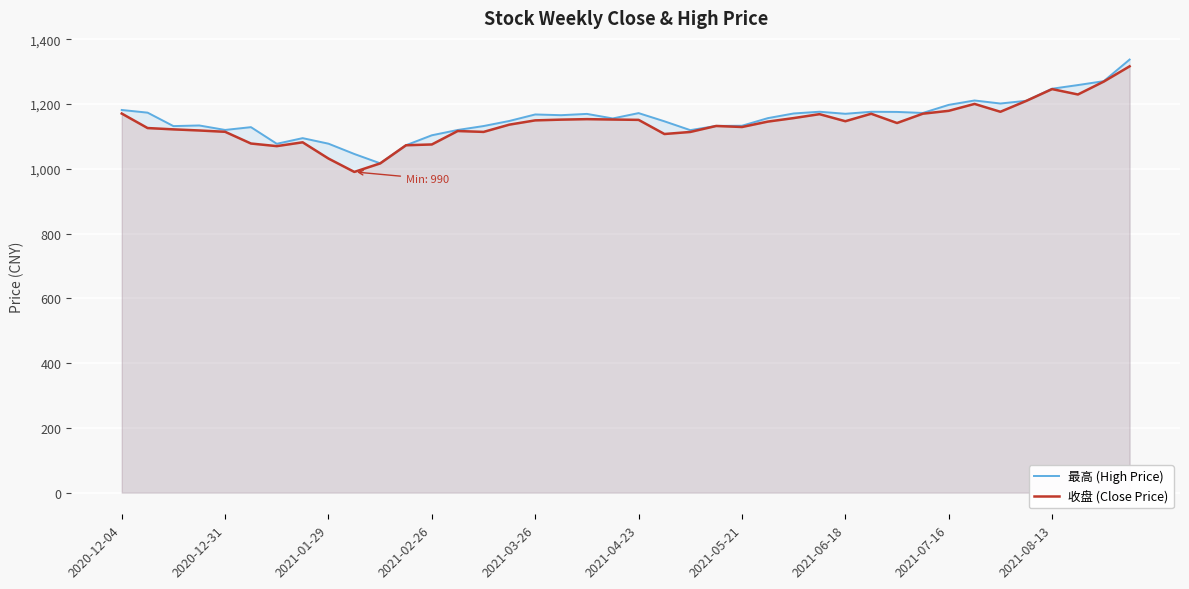

Read the 收盘 (Close Price) value at 35.

1209.5